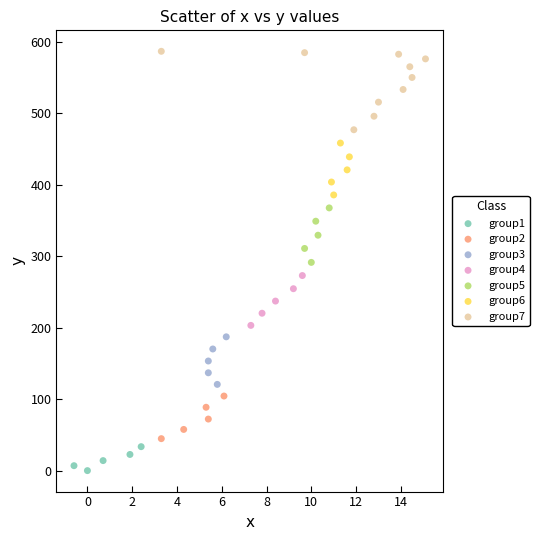

Which series reaches the maximum Y coordinate?

group7